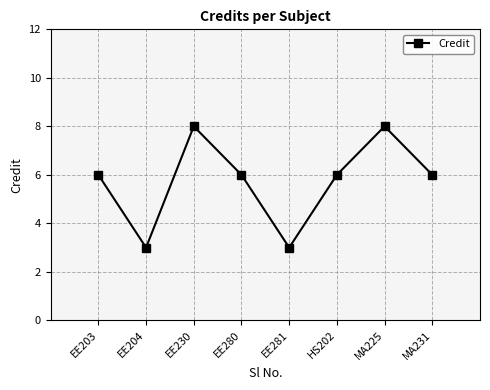

What is the label of the 2nd point from the left?

EE204